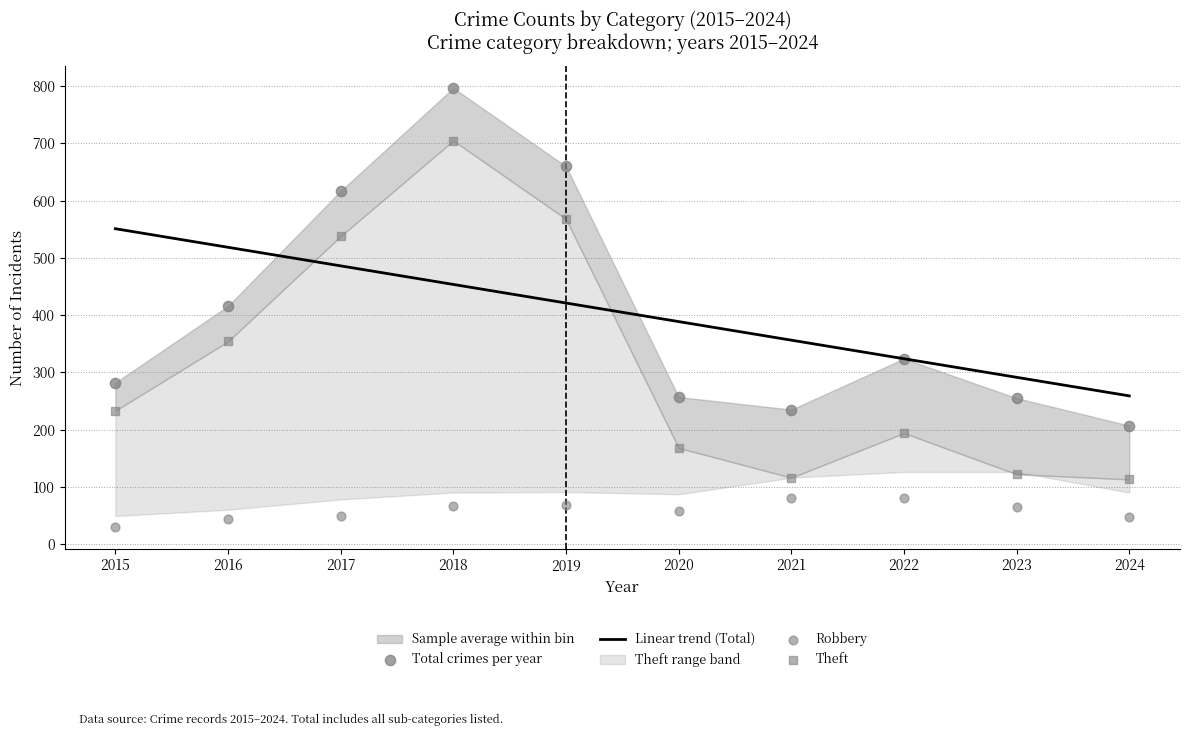

Which series has the largest total across all categories?

Linear trend (Total)